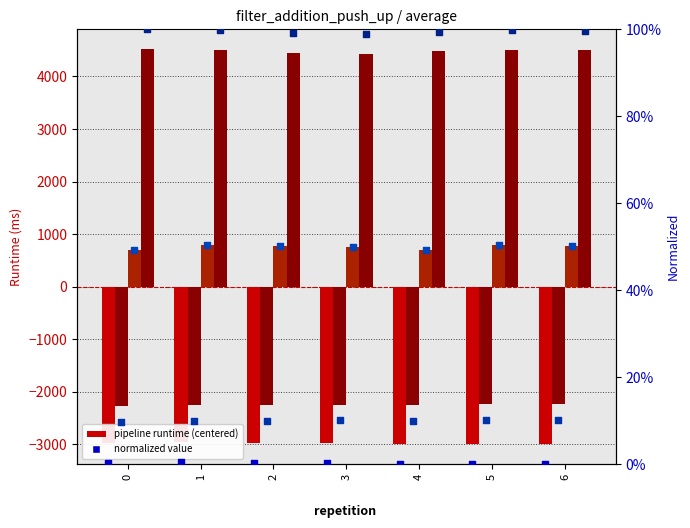

What is the total value across all series at 3?

-40.4